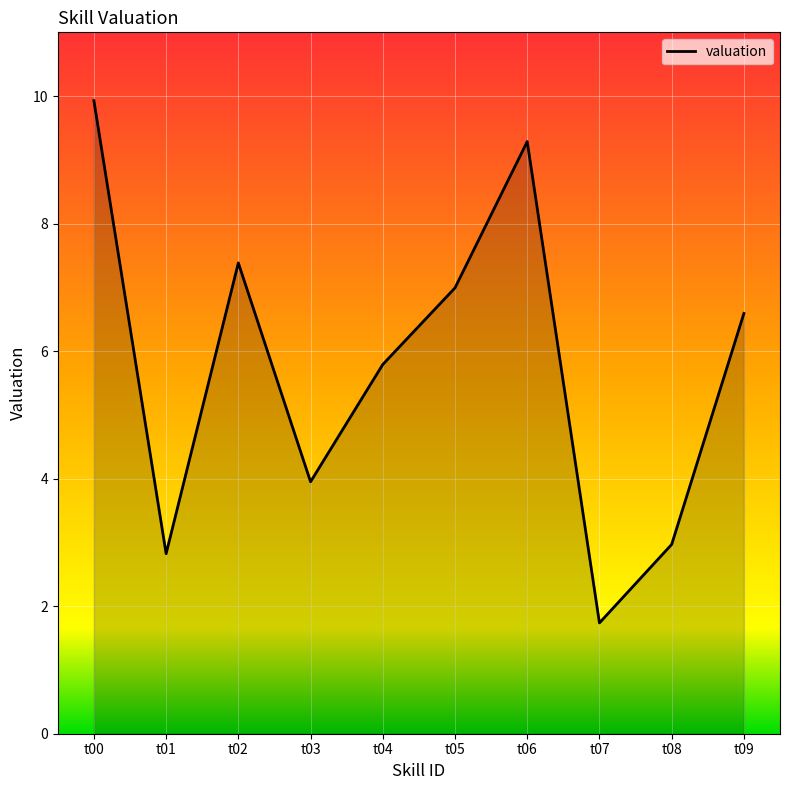

Reading right to left, list all the values displayed in this chart.

6.6	3.0	1.7	9.3	7.0	5.8	4.0	7.4	2.8	9.9